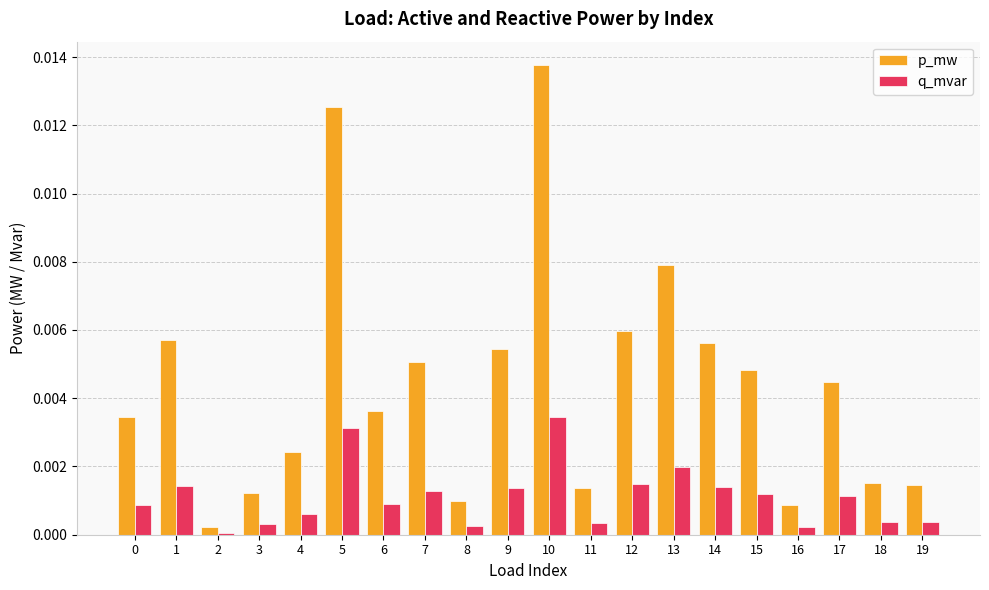

Which category has the highest value across all series?

10